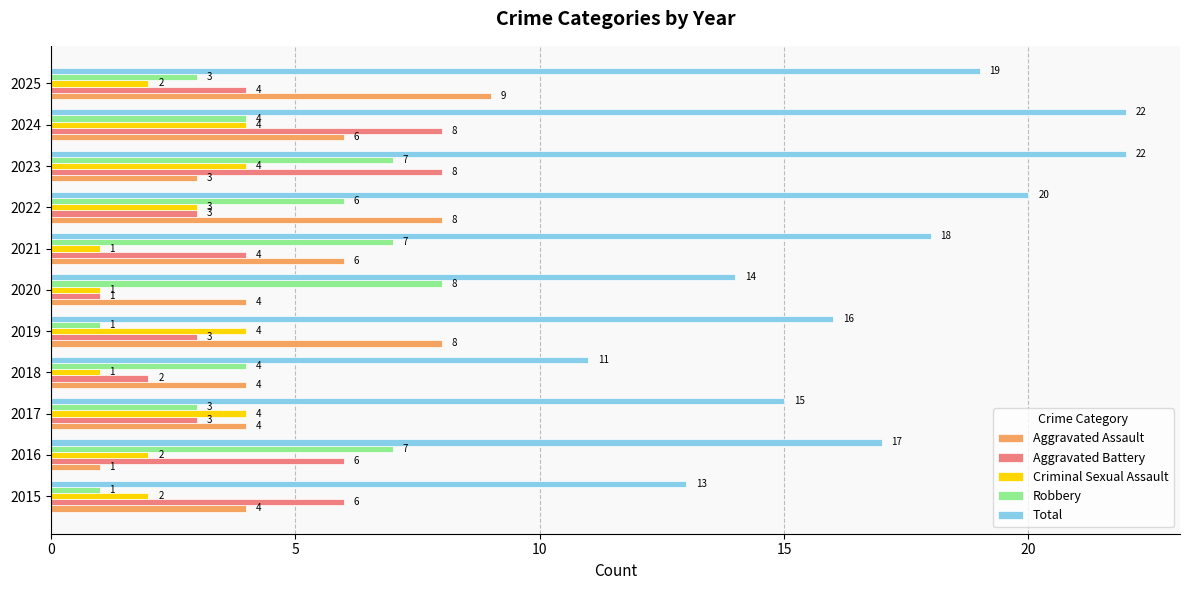

Which series changed the most between 2017 and 2025?

Aggravated Assault